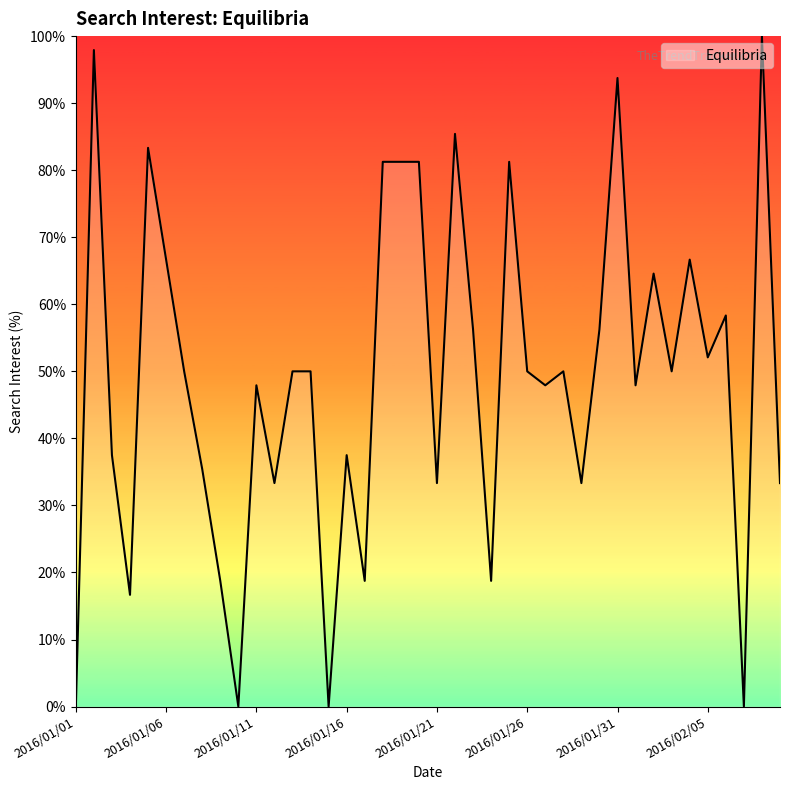

What is the difference between the maximum and minimum values?

100.0